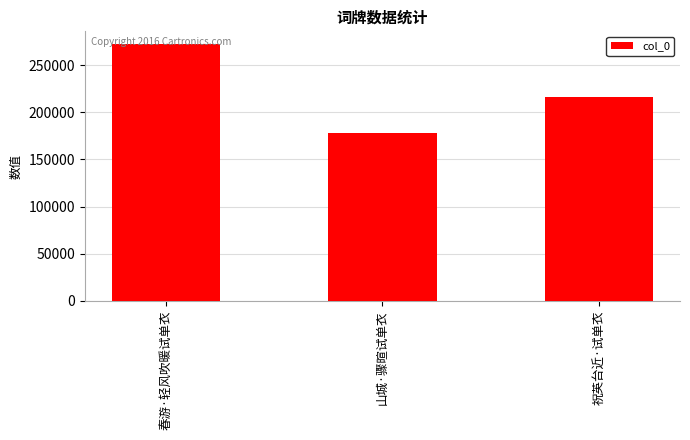

What value does the data have at 山城·骤暄试单衣, to the nearest 100?

177600